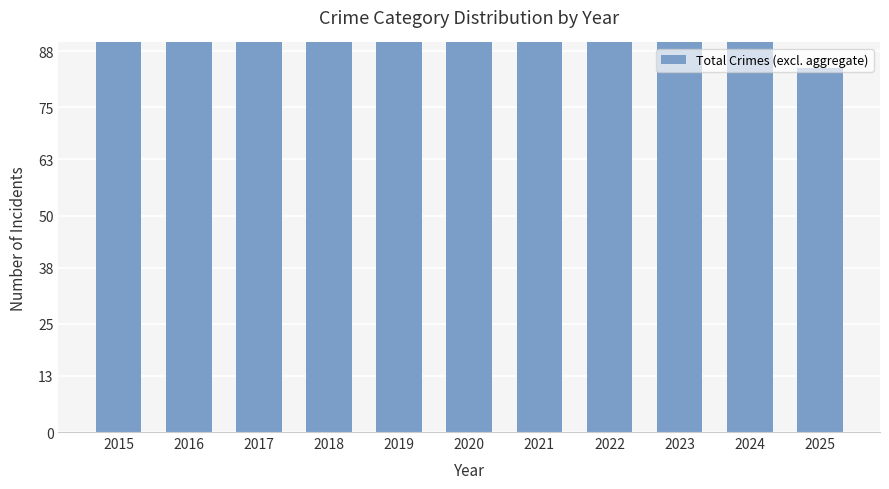

What is the approximate value at 2024?

115